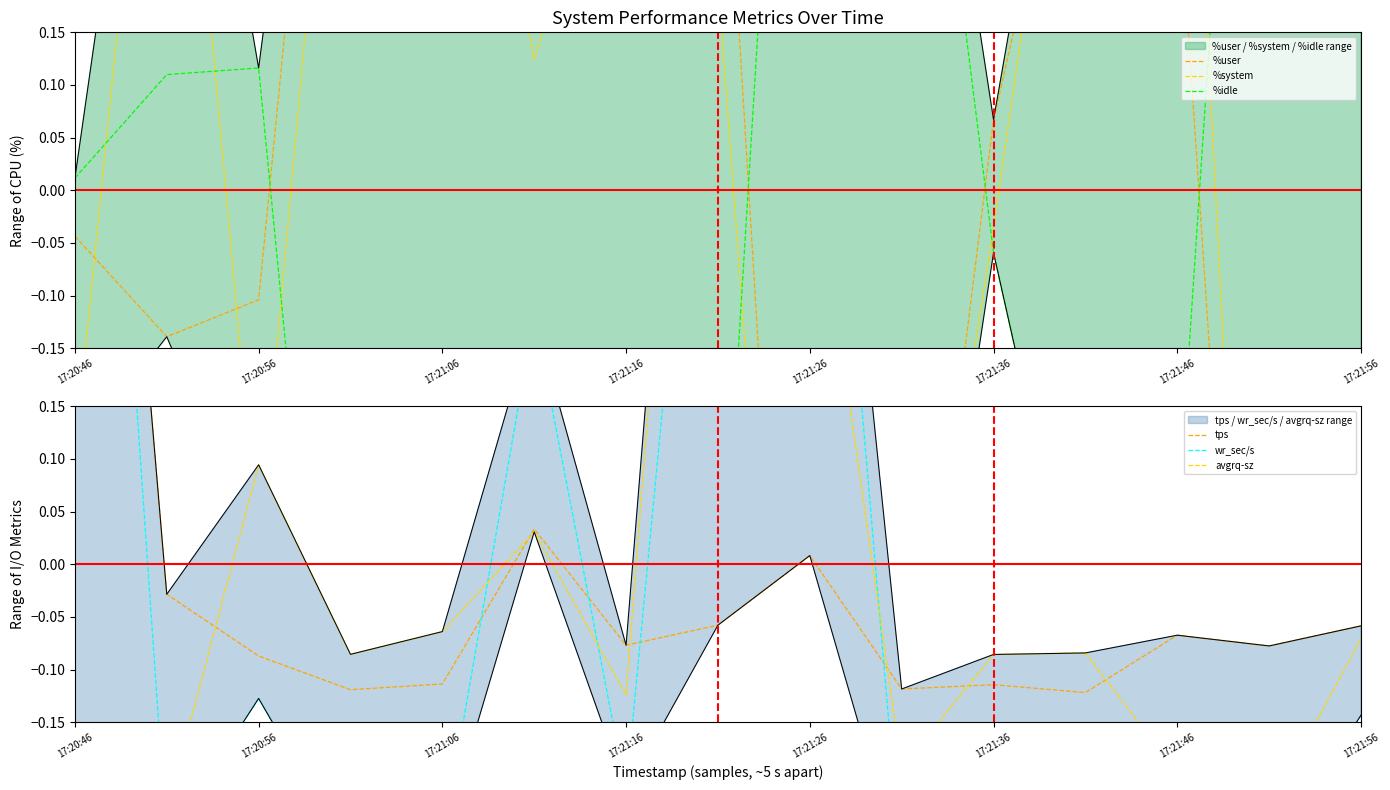

Which series has the largest total across all categories?

%system